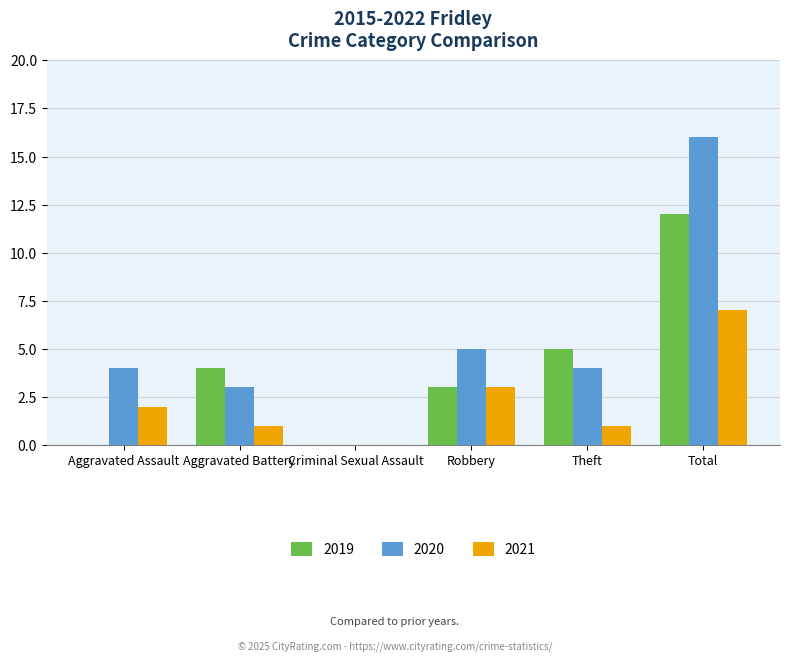

Which series has the largest total across all categories?

2020